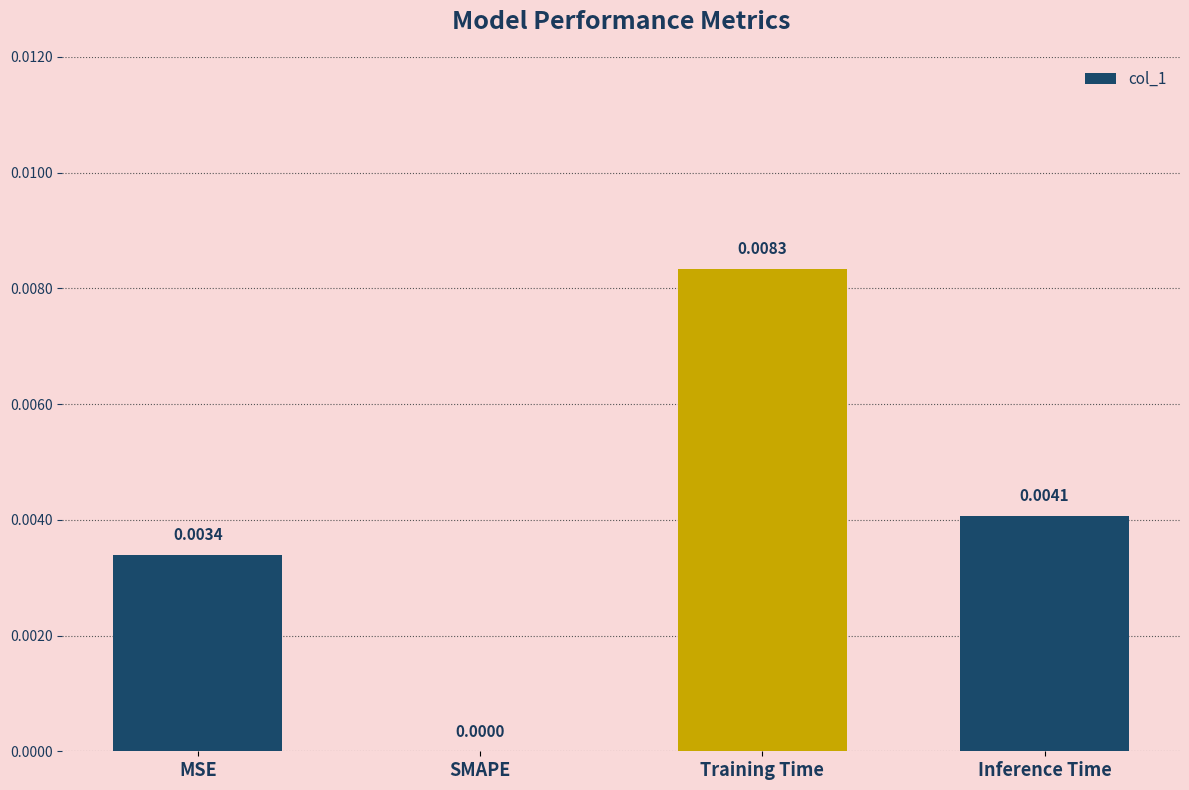

How many values are between 0 and 1?

4